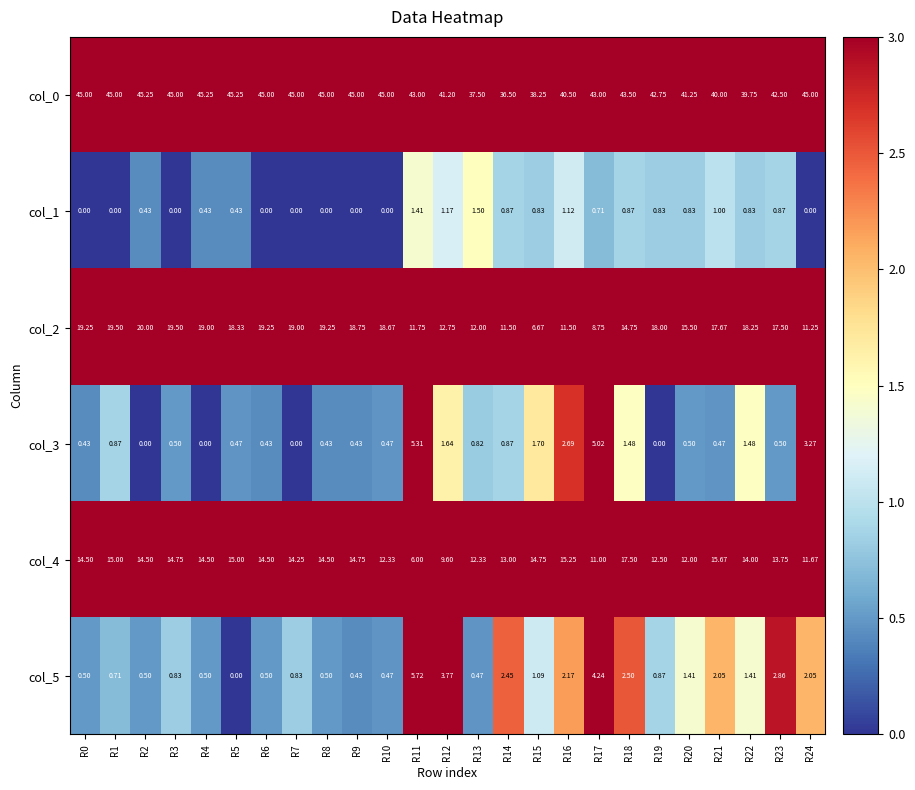

Is the value of col_3 at R21 greater than the value of col_5 at R16?

No